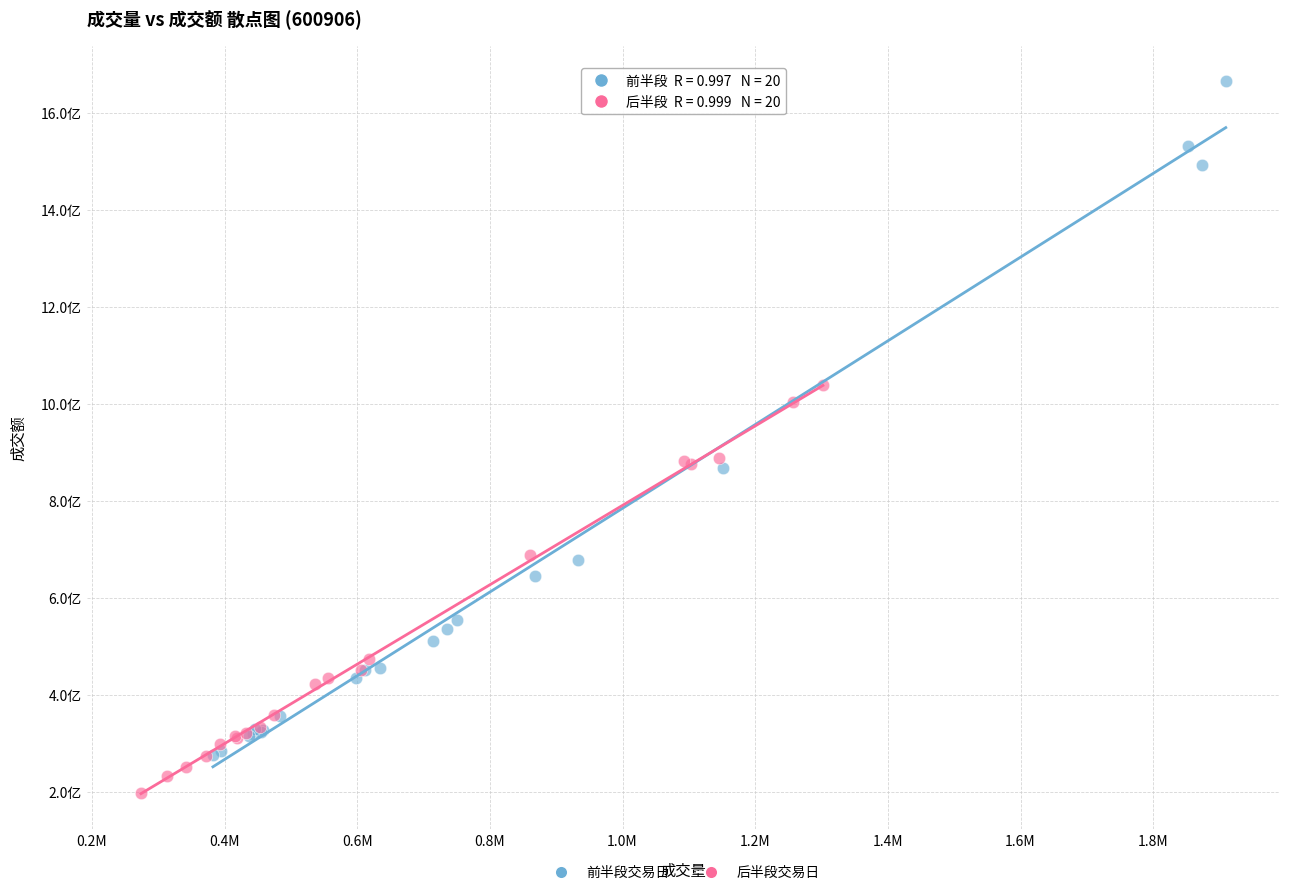

What are all the series names shown in the legend?

前半段交易日, 后半段交易日